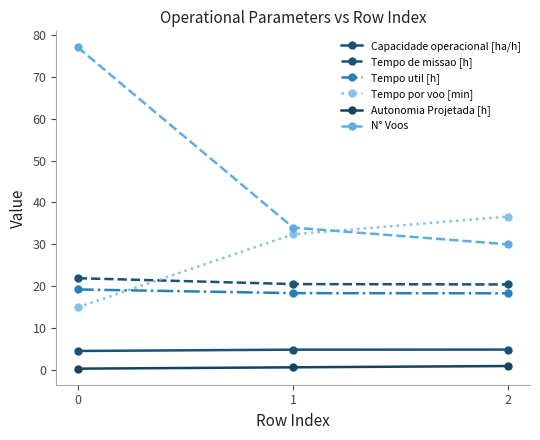

What is the maximum value for Tempo util [h]?

19.2